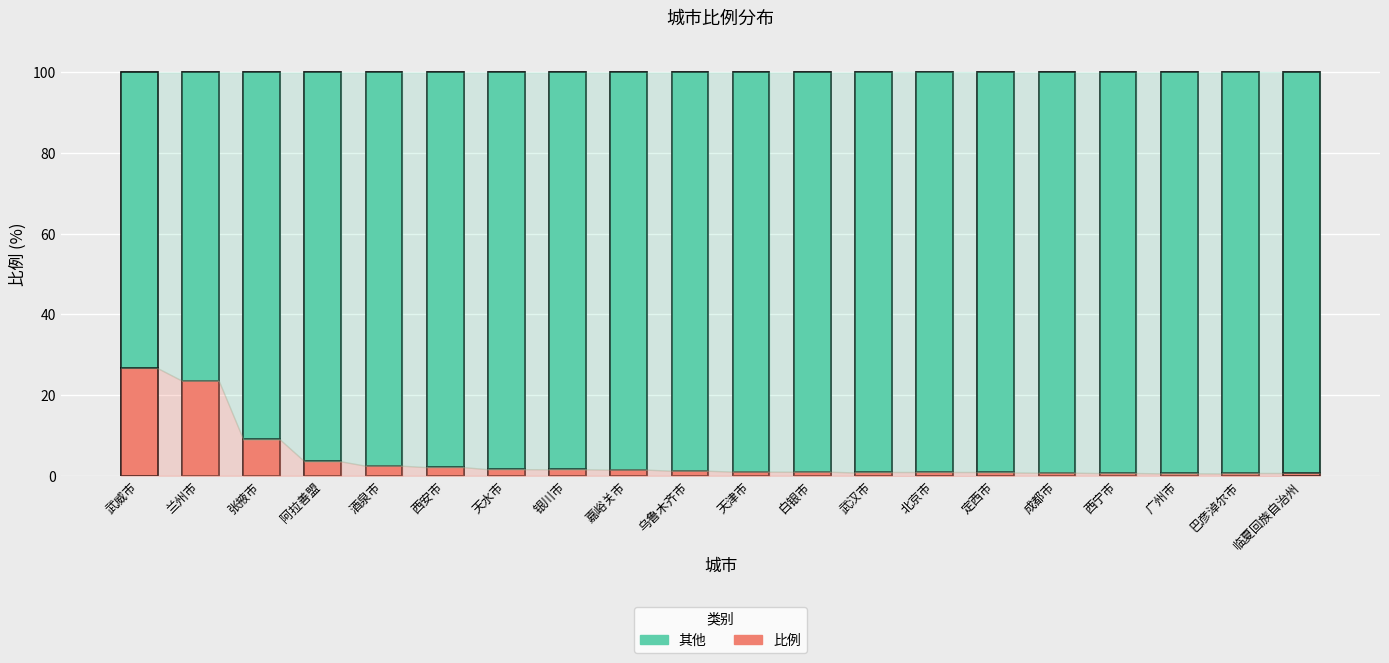

What is the maximum value for 比例?

26.7